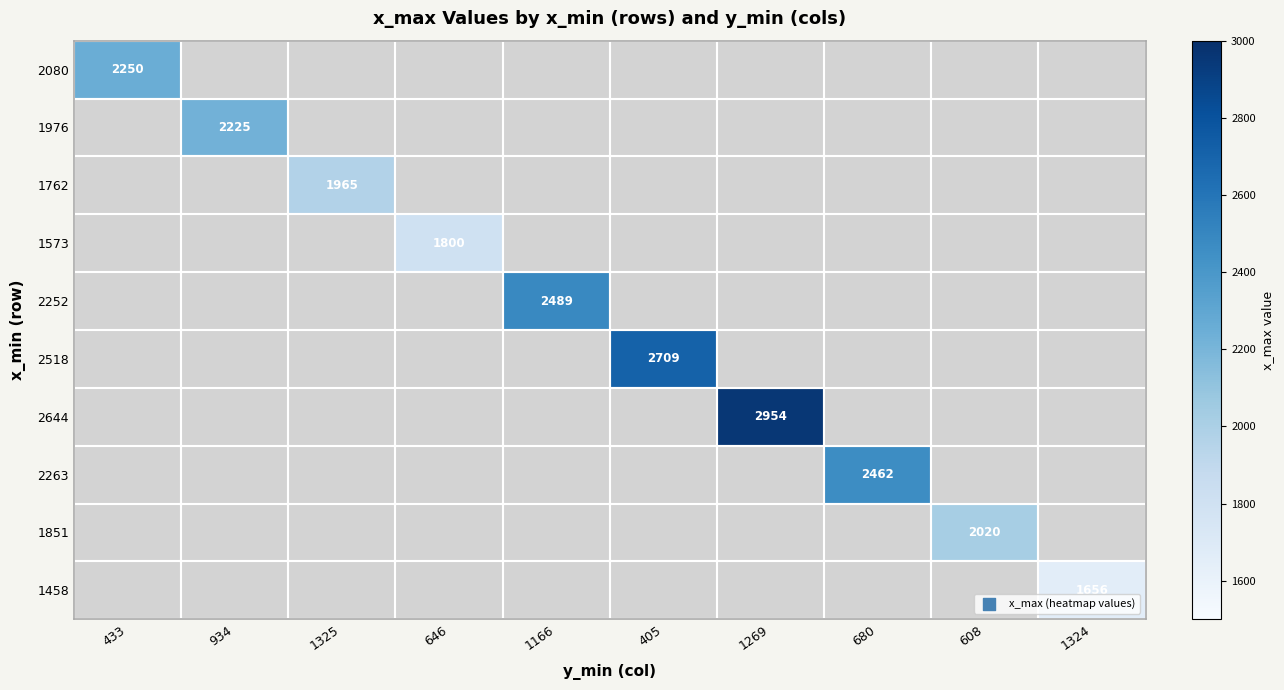

The 1851 series shows 1015 at 608. True or false?

False